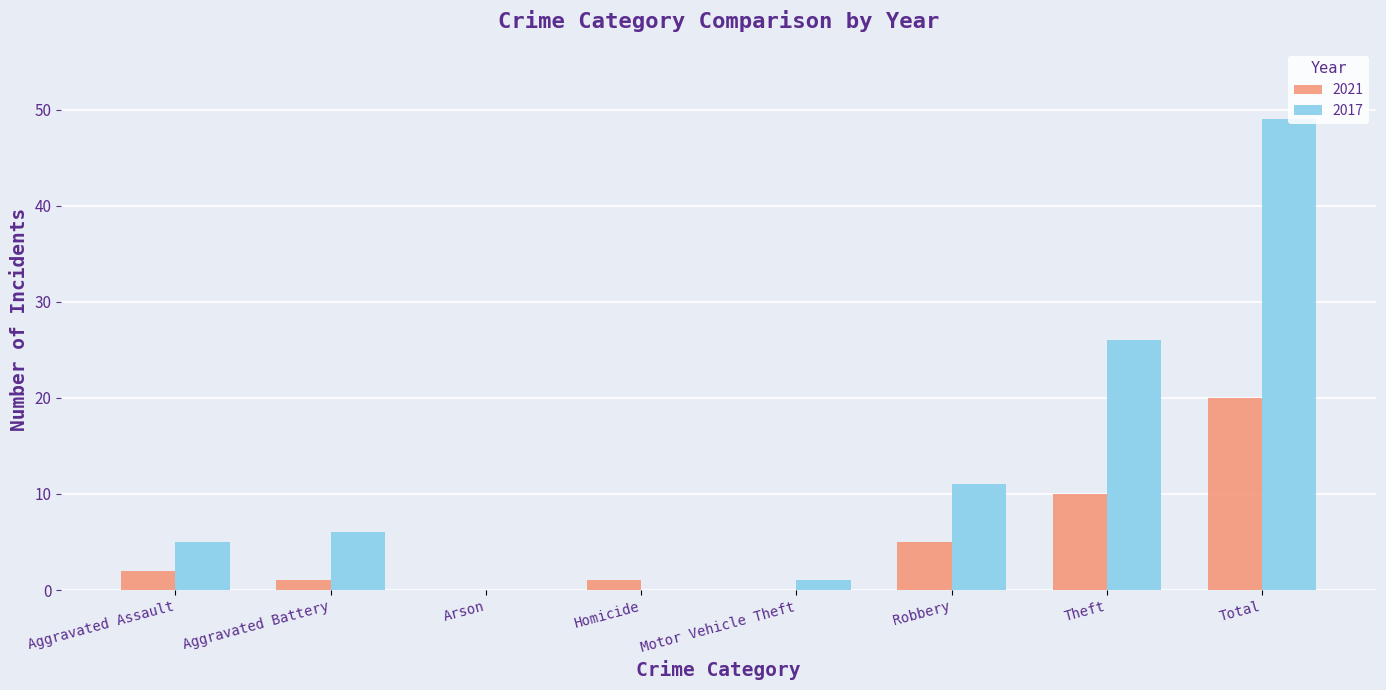

Is it true that 2021 equals -7 at Motor Vehicle Theft?

False